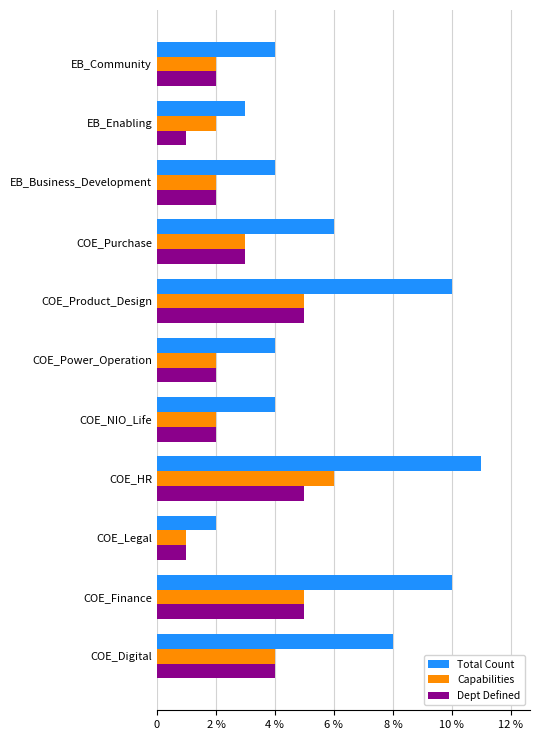

What are all the series names shown in the legend?

Total Count, Capabilities, Dept Defined